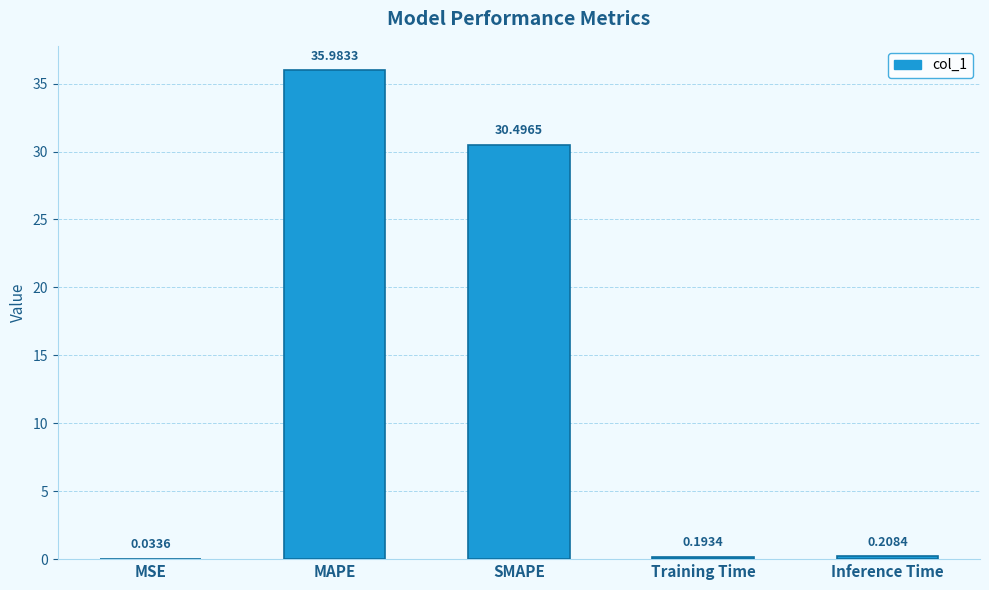

At which label is the value closest to 18?

SMAPE